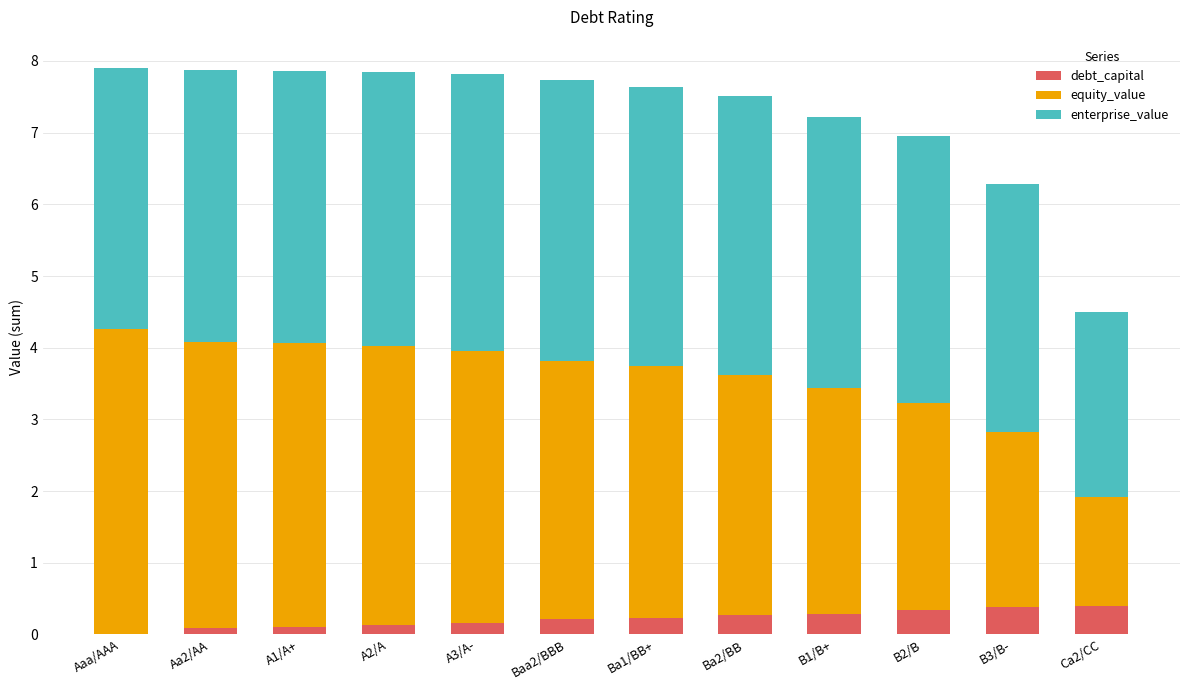

What is the total value across all series at B2/B?

7.0